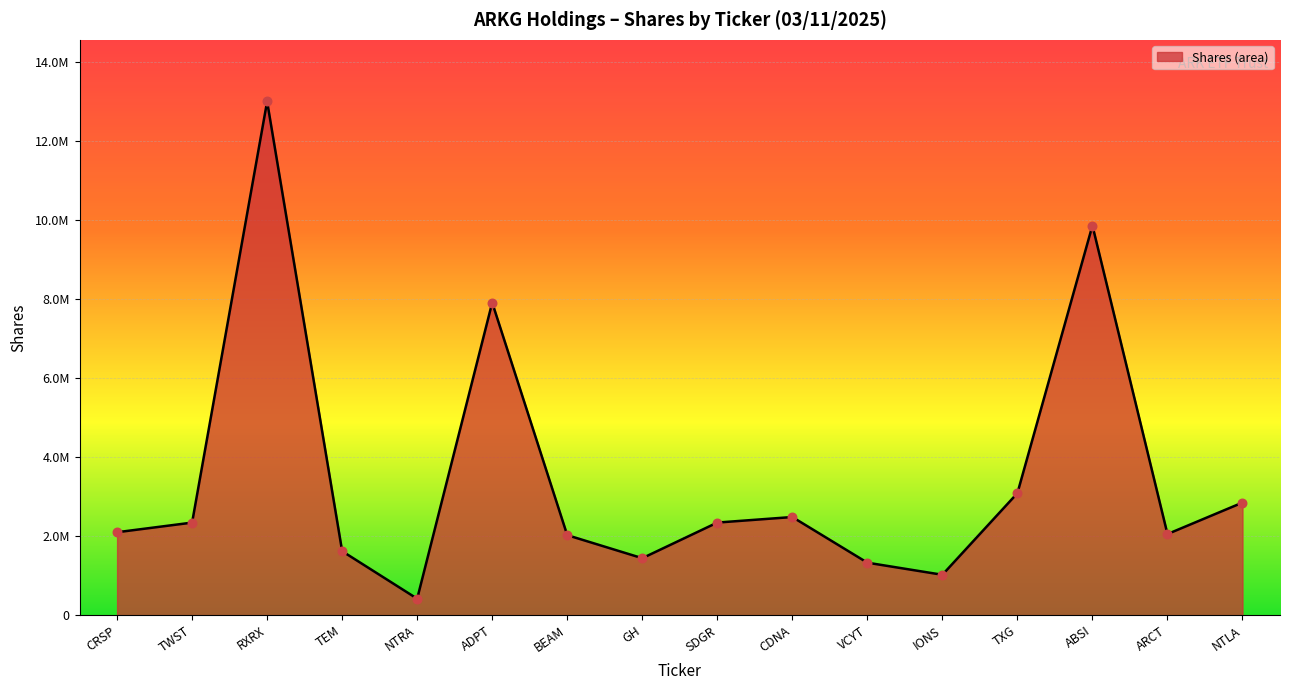

What is the change in value from TWST to VCYT?

-1015250